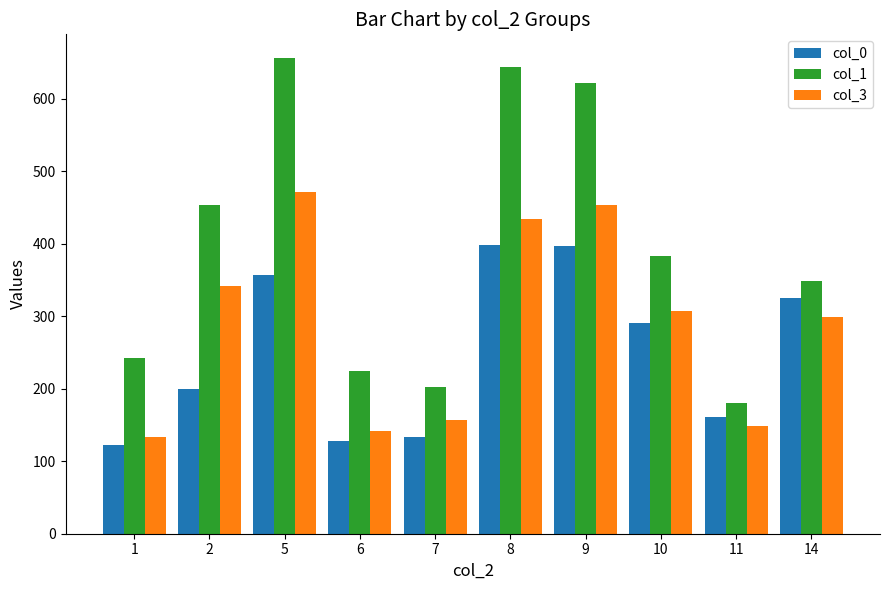

The value of col_1 at 14 is 348. True or false?

True